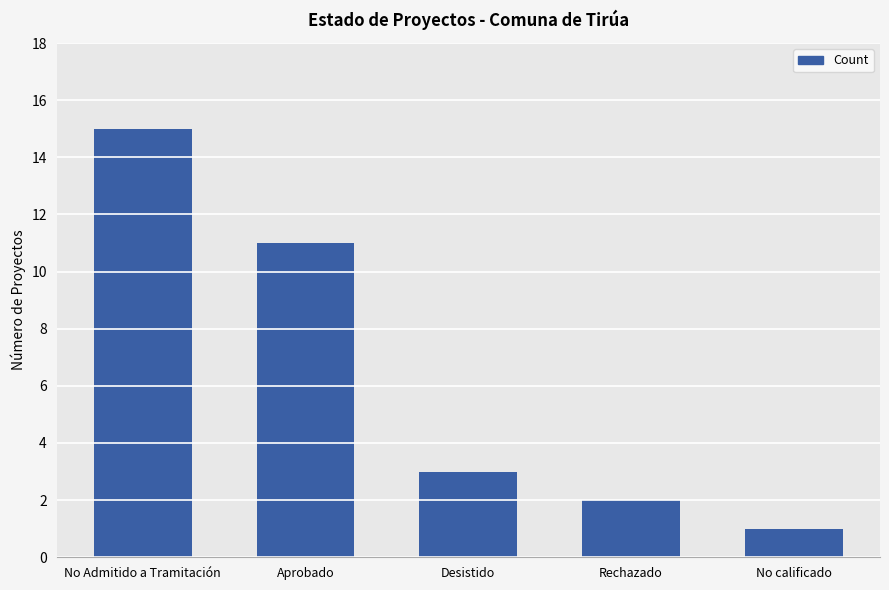

The value at Desistido is 1. True or false?

False